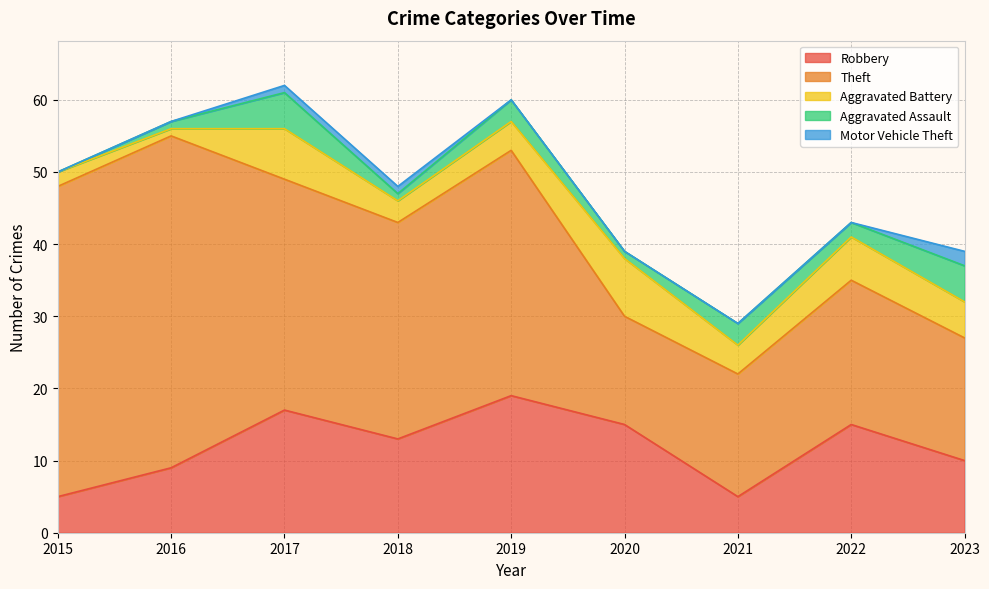

Where is the first local minimum for Total?

2018